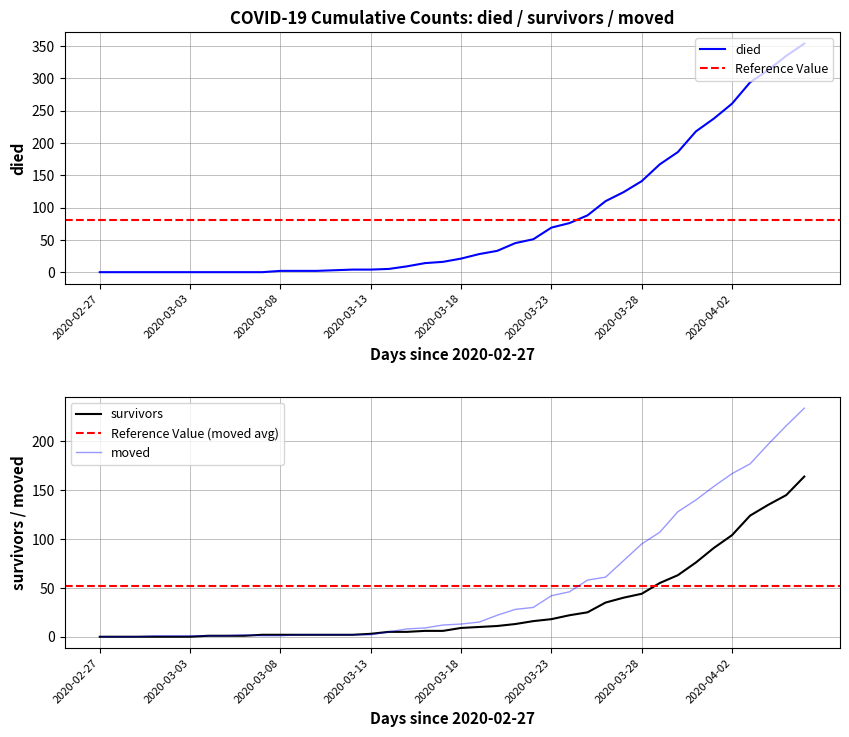

What position from the right is 2020-04-06?

1